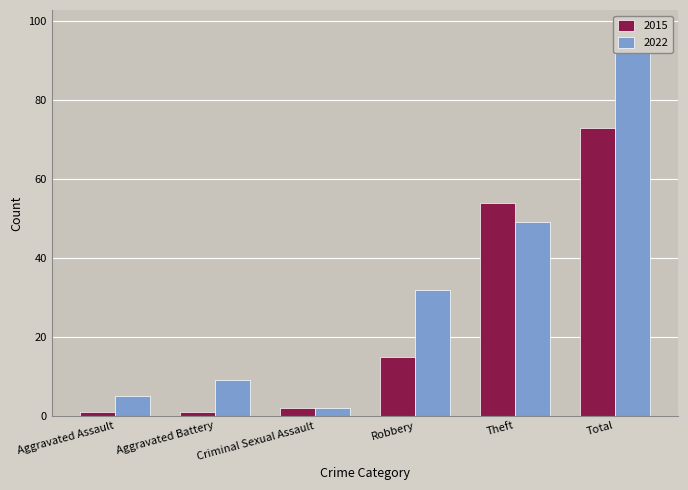

Where does the 2015 series first go above 15?

Theft